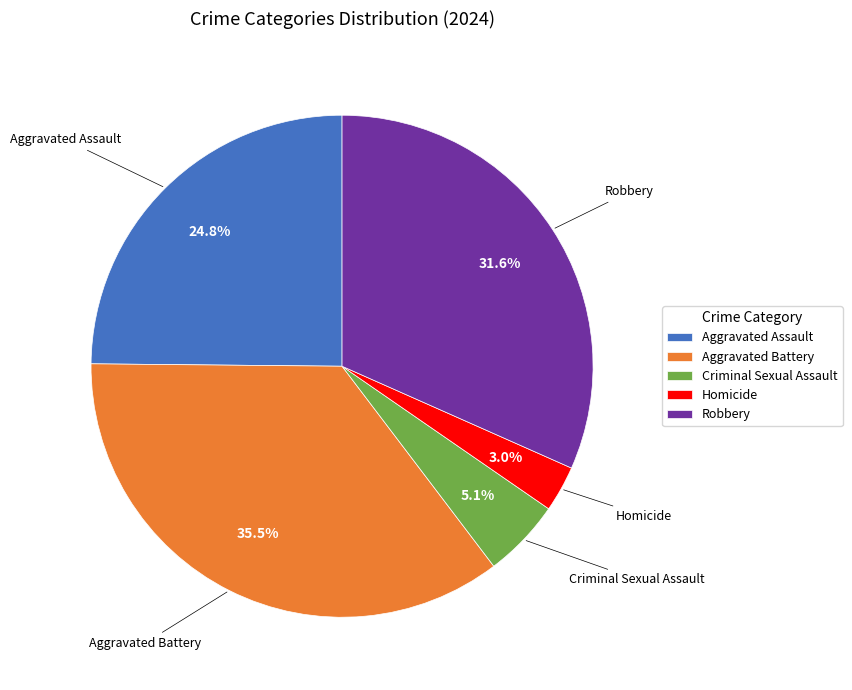

Is Aggravated Assault the majority of the pie?

No